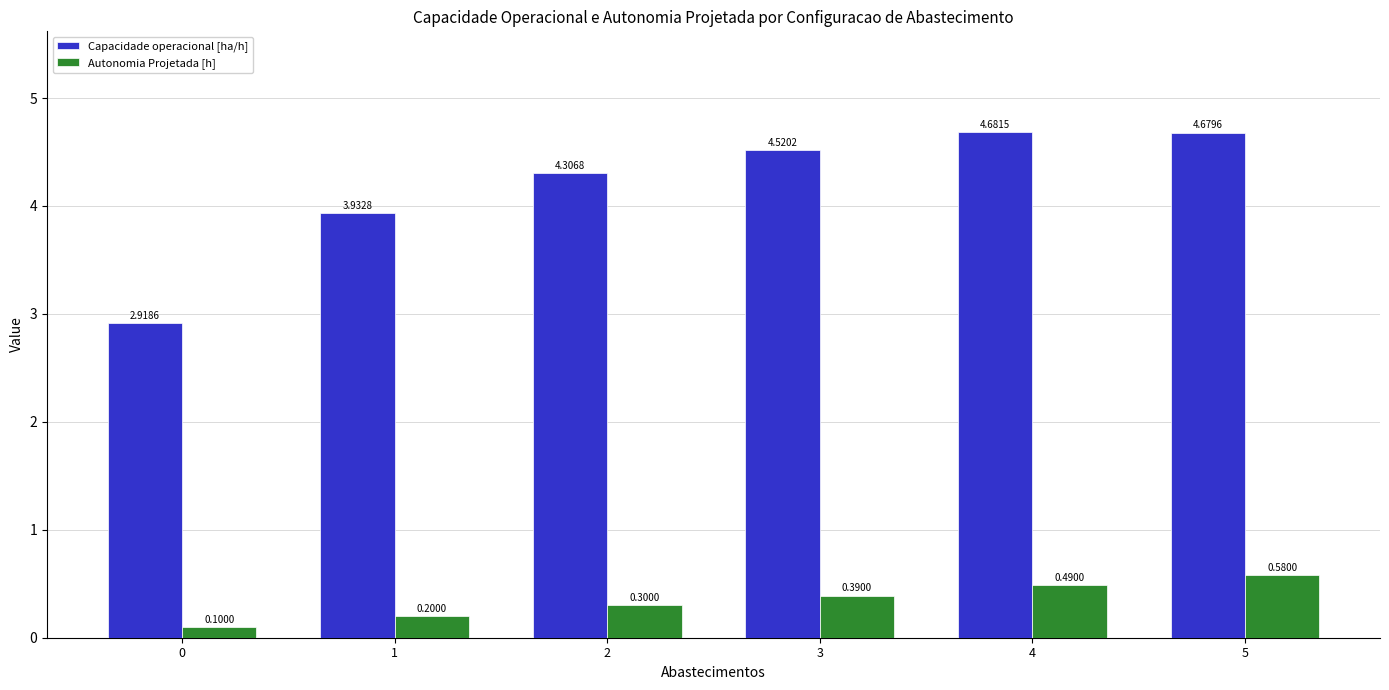

Count the number of data series in this chart.

2